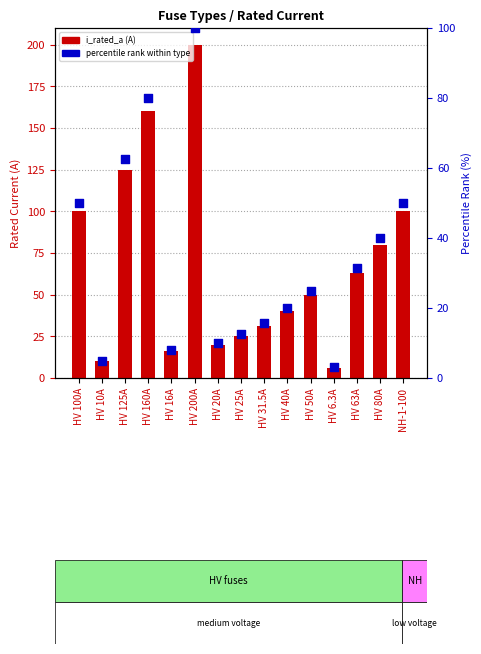

What are all the series names shown in the legend?

i_rated_a, percentile rank